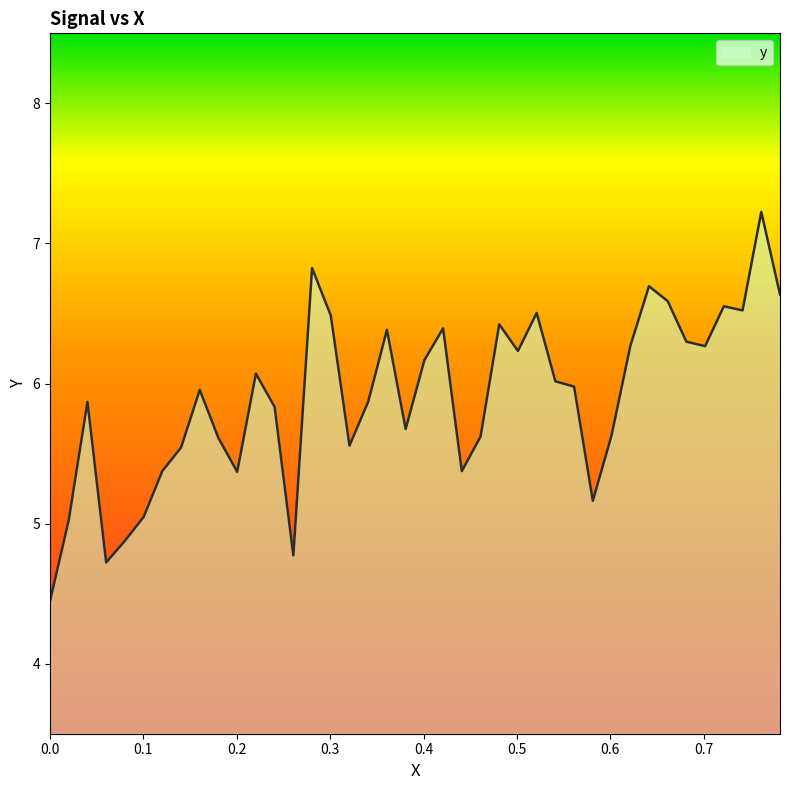

What is the greatest value displayed?

7.2